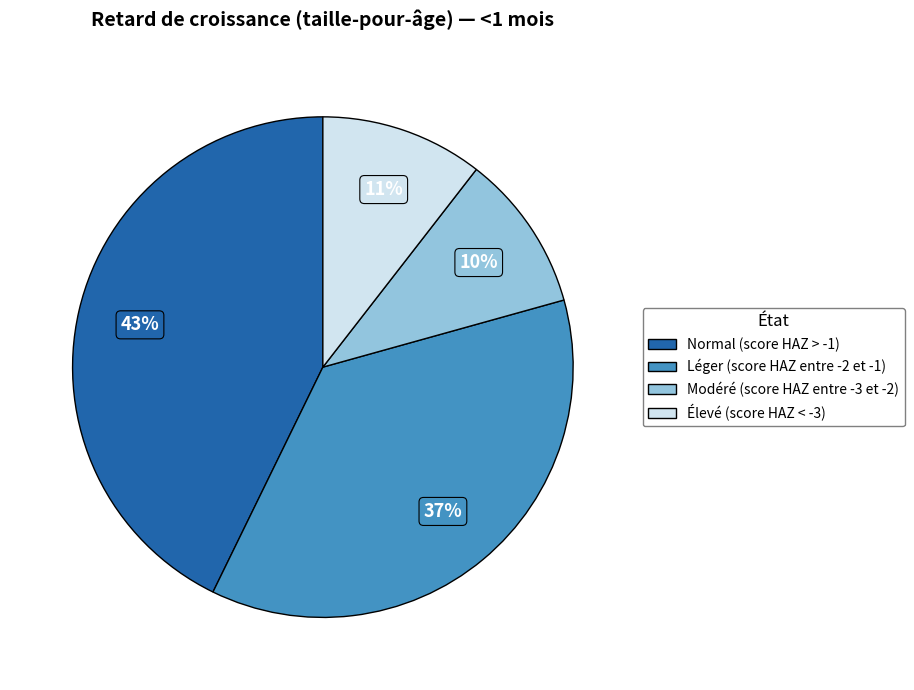

Is the sum of Modéré (score HAZ entre -3 et -2) and Léger (score HAZ entre -2 et -1) greater than half?

No